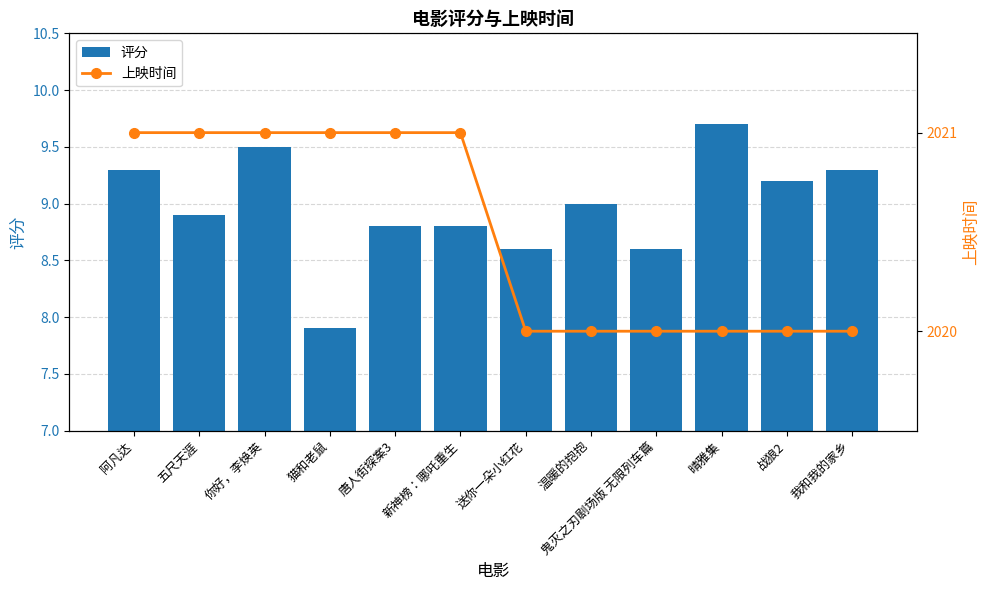

At 我和我的家乡, list the series in order from largest to smallest.

上映时间, 评分